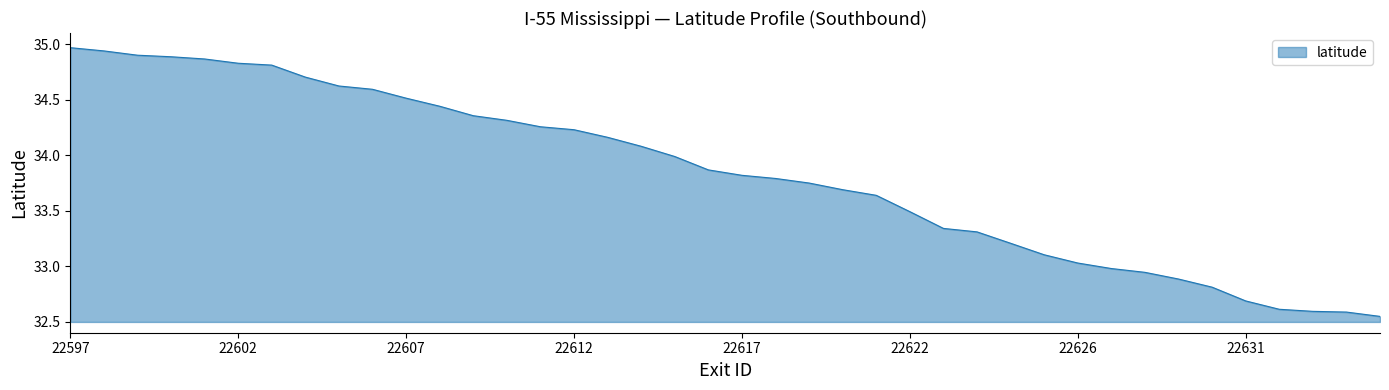

What is the difference between the maximum and minimum values?

2.4